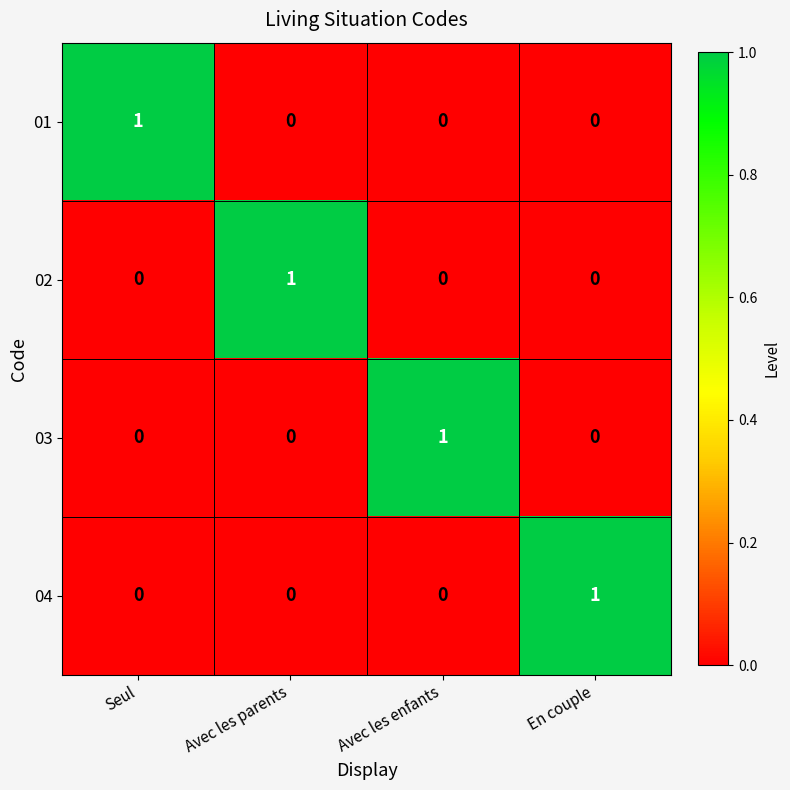

The 03 series shows 0 at Avec les enfants. True or false?

False